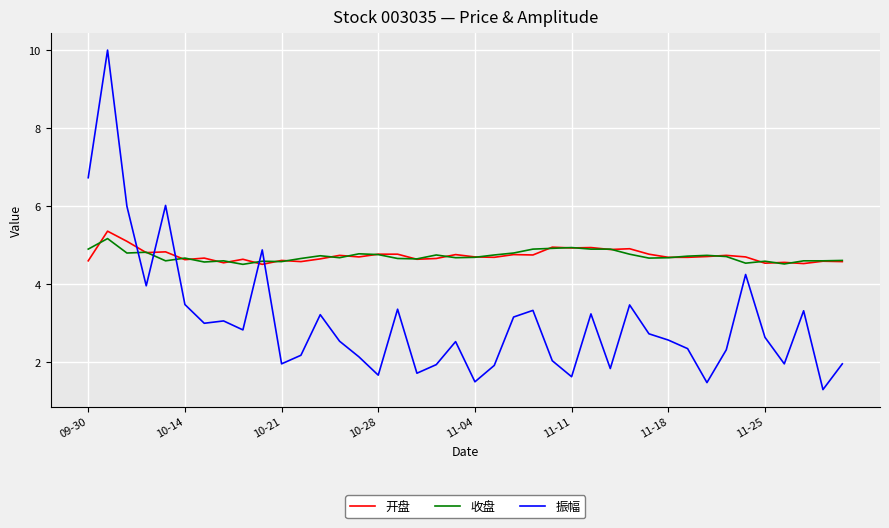

How many lines are shown in the chart?

3